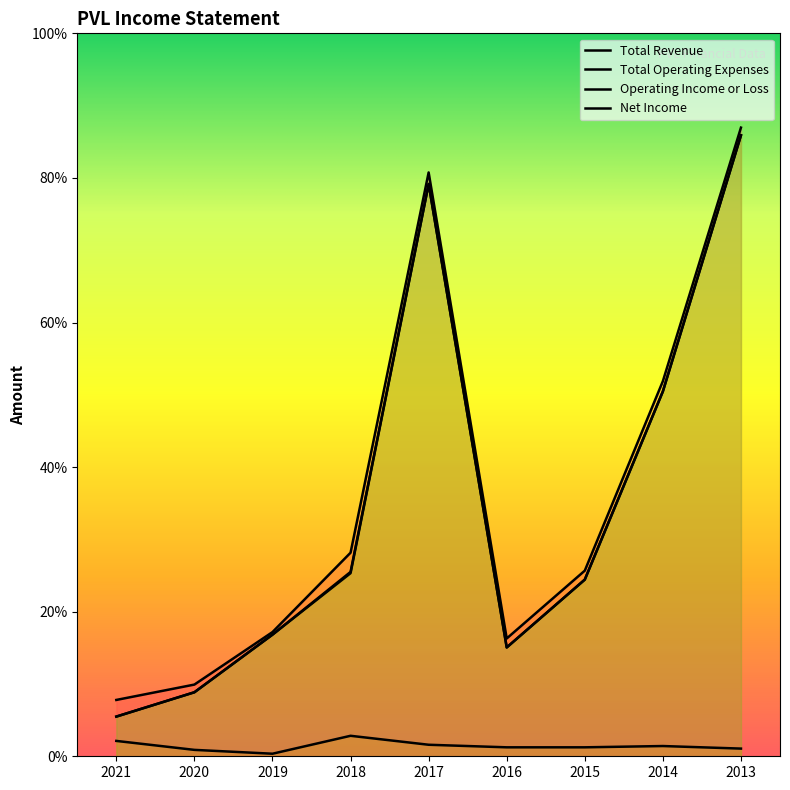

What is the value of the Total Revenue point at the 5th from the left?

45600